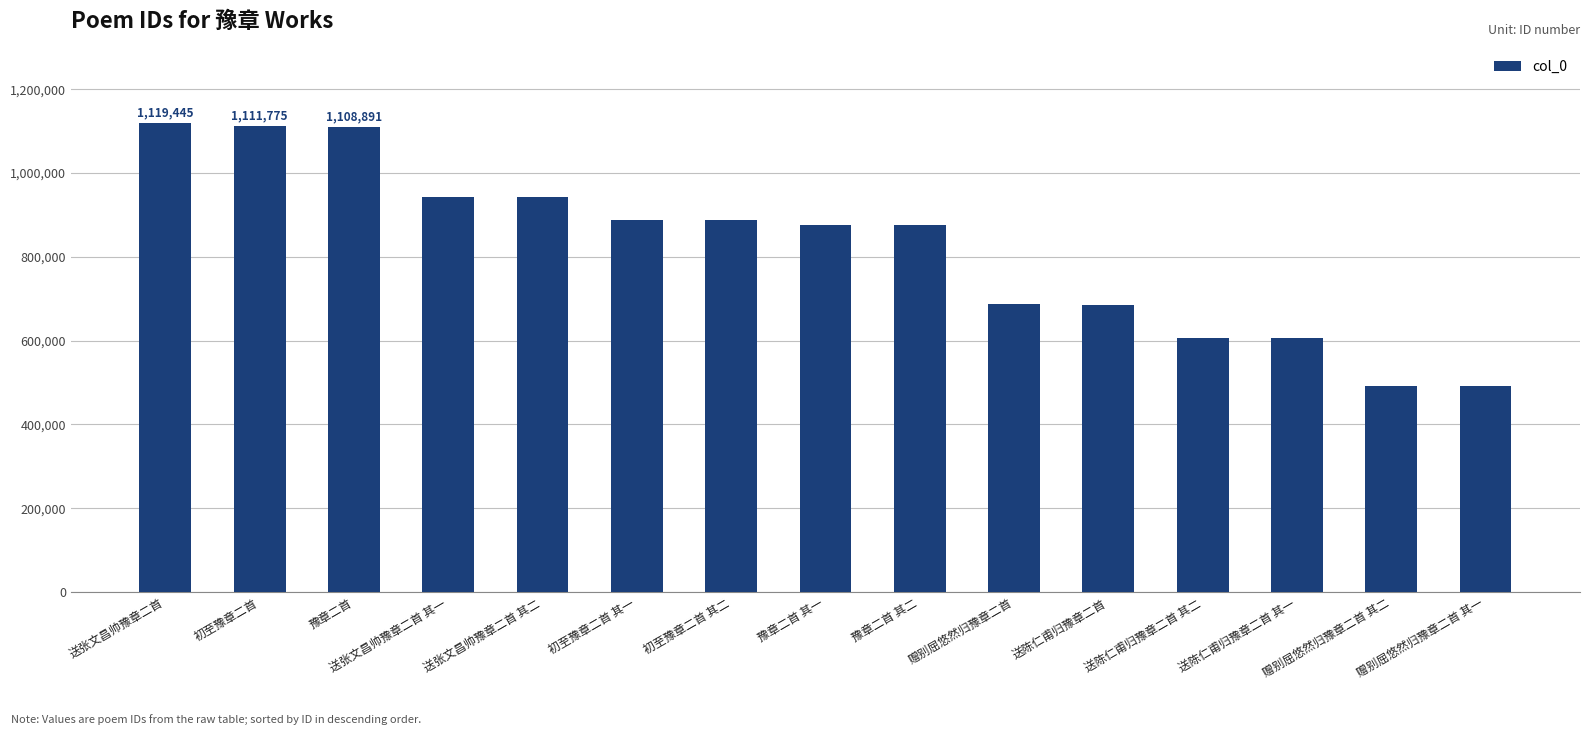

Where does the data first go above 876013?

送张文昌帅豫章二首